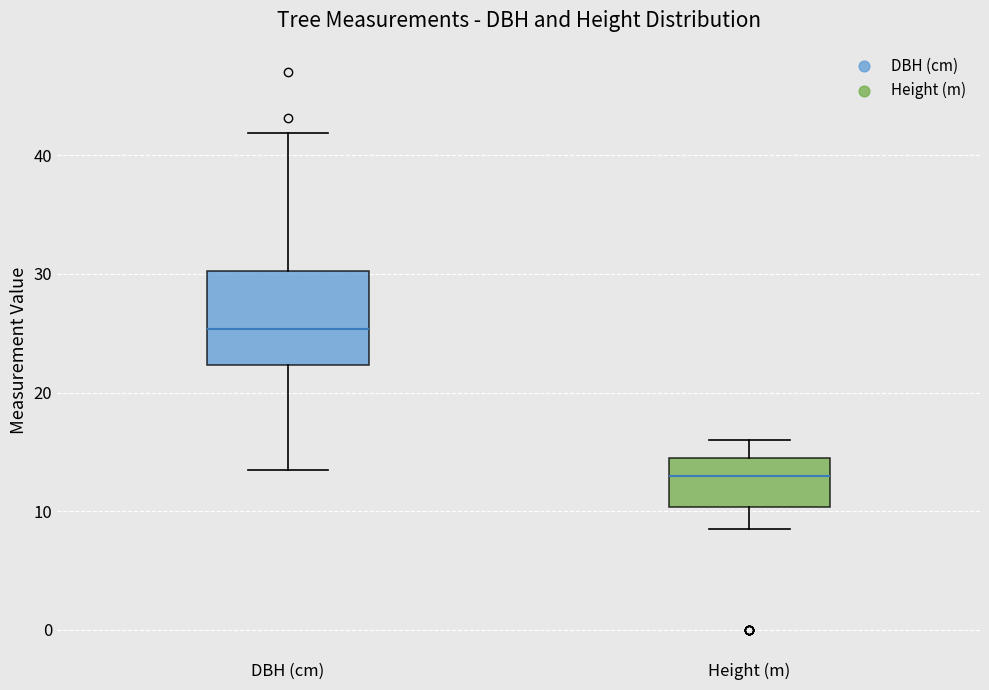

Reading left to right, transcribe this box plot: for each box, give where its median line is, the range the box spans, and where its two whiskers end, as read against the y-axis. The values are not printed on the chart, so give them approximately, as read against the axis.

DBH (cm): median 25, box 22 to 30, whiskers 14 to 42
Height (m): median 13, box 10 to 15, whiskers 9 to 16